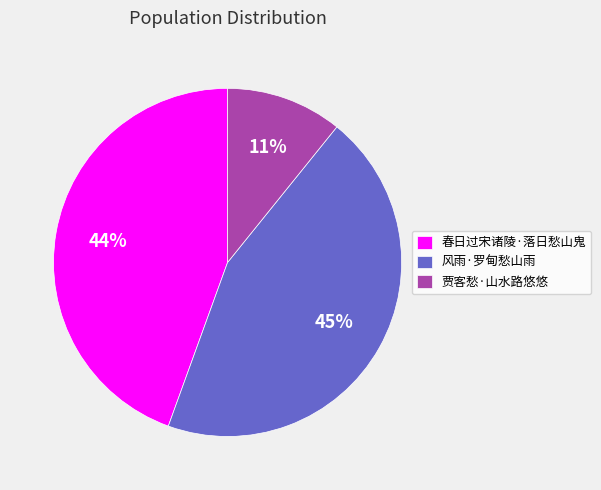

To the nearest percent, what is the average slice percentage?

33%